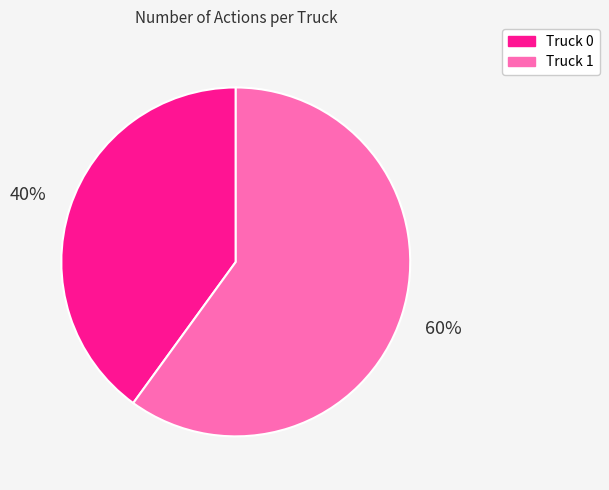

Rank the categories by value from highest to lowest.

Truck 1, Truck 0